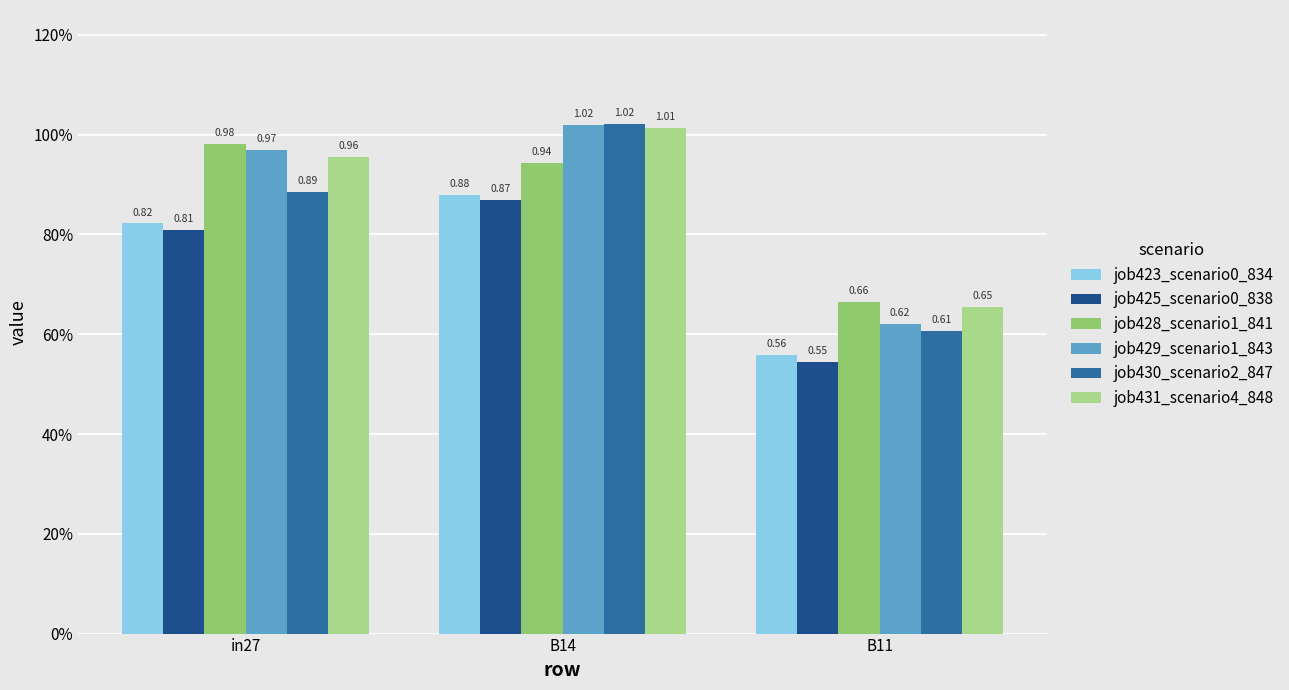

What is the minimum value shown in the chart?

0.5